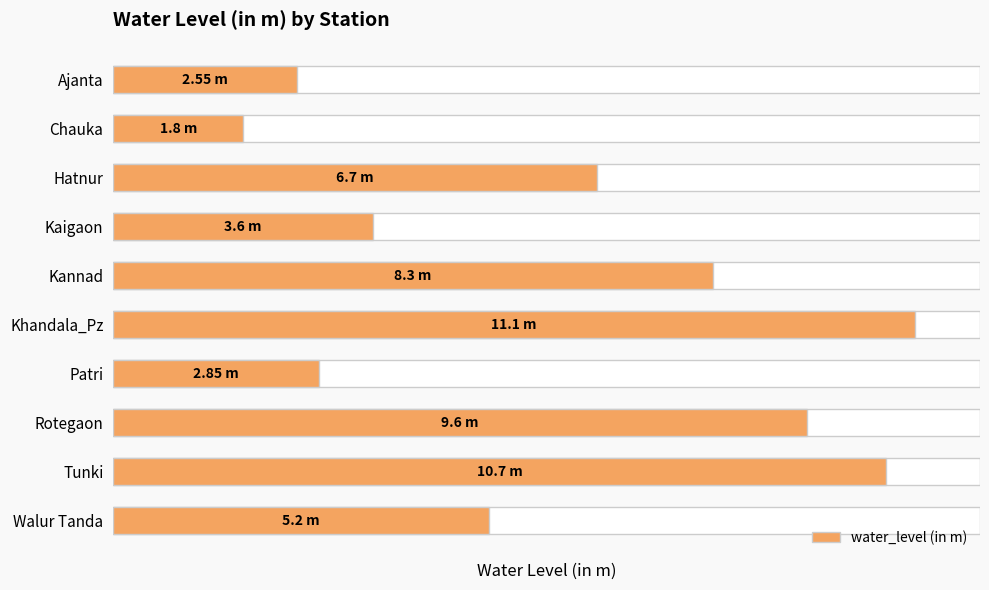

The value at Kaigaon is 3.6. True or false?

True